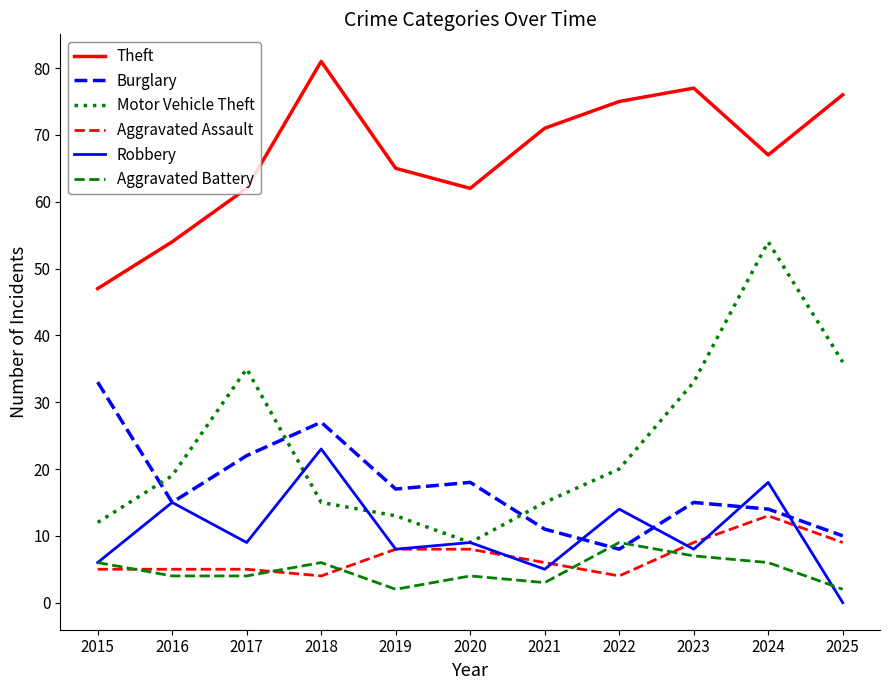

Is this an area chart (filled region under the line)?

No